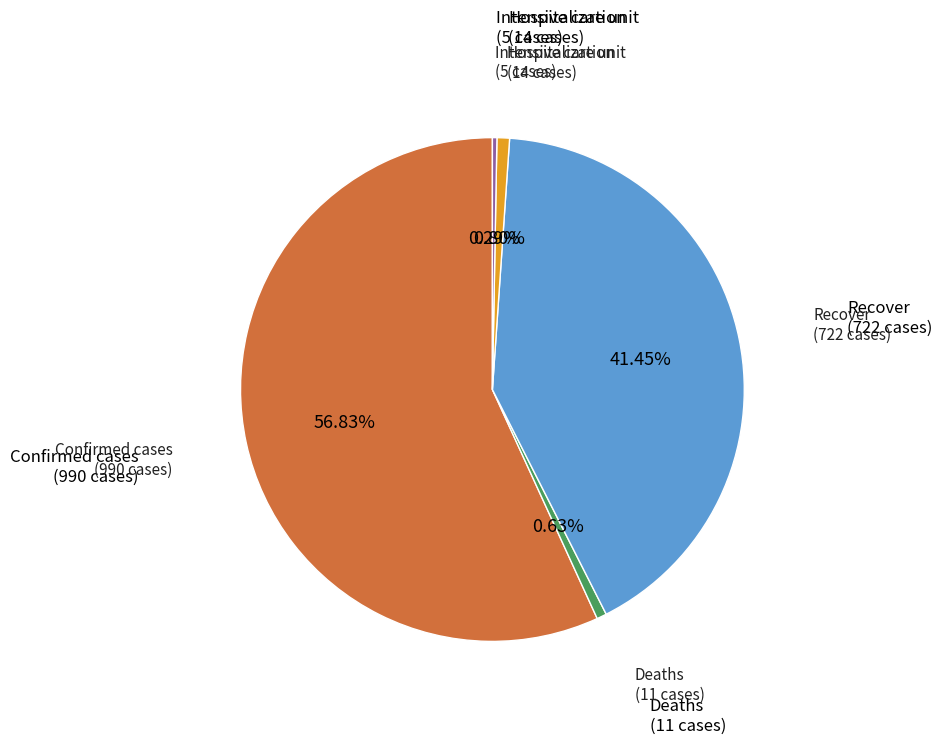

How many slices are in this pie chart?

5